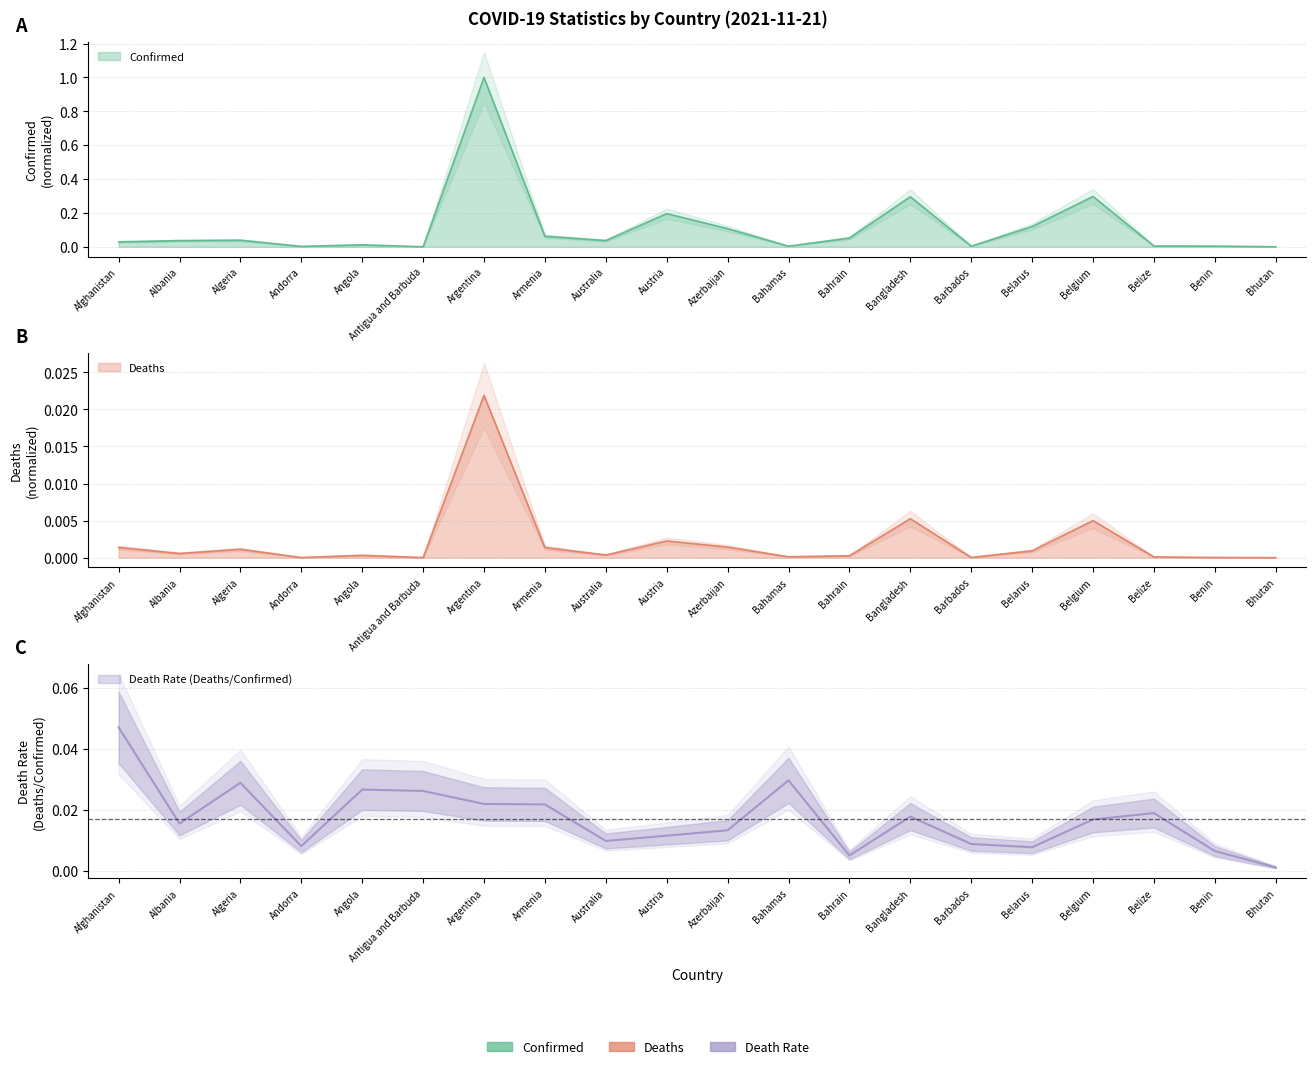

At how many categories does at least one series exceed 0?

20